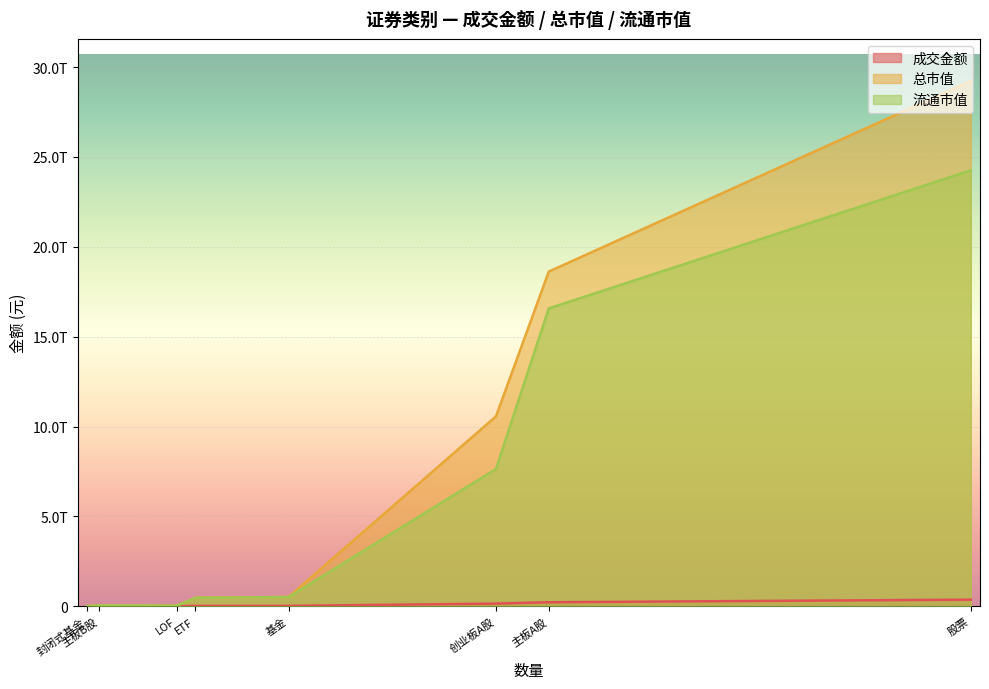

Where does the 流通市值 series first go above 510135295927?

基金